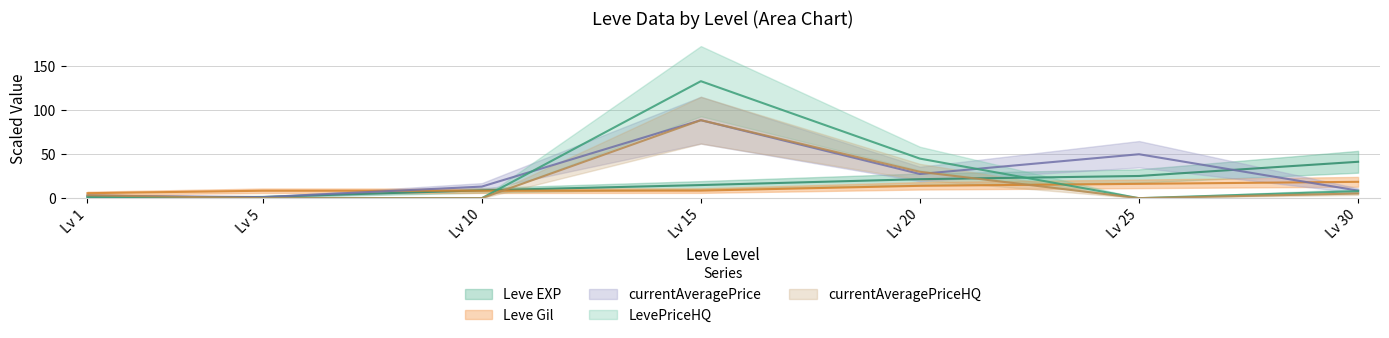

What are all the series names shown in the legend?

Leve EXP, Leve Gil, currentAveragePrice, LevePriceHQ, currentAveragePriceHQ